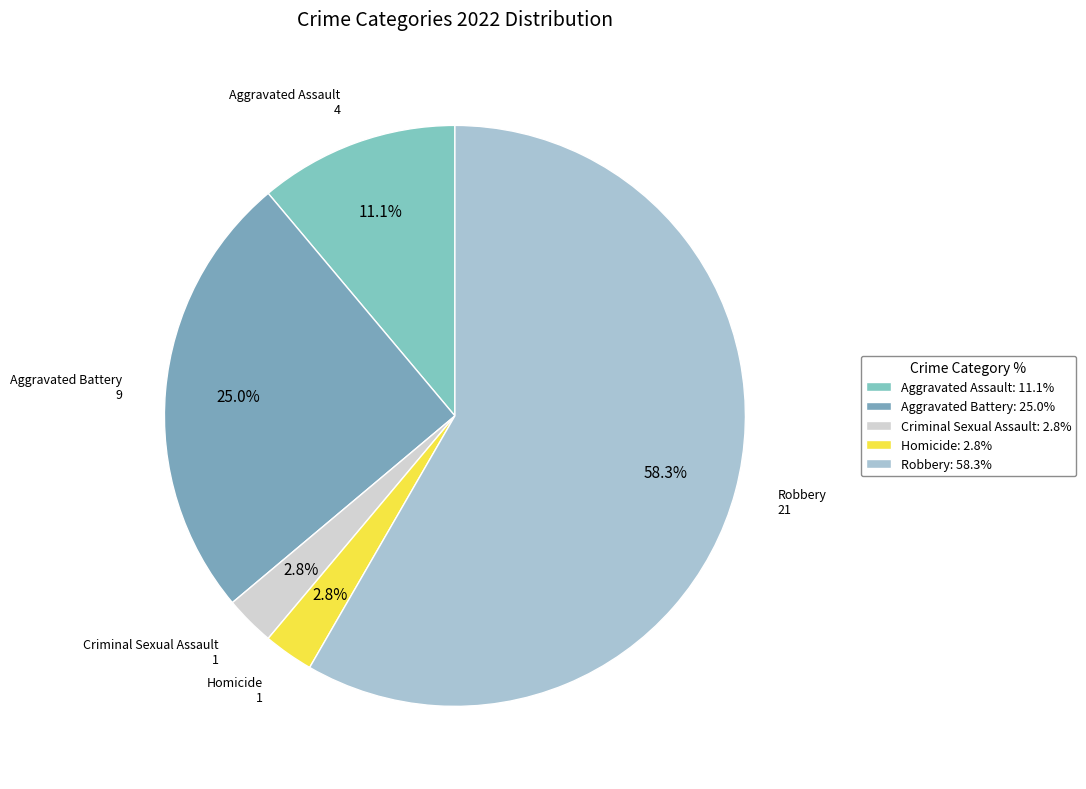

Does any single category account for the majority?

Yes